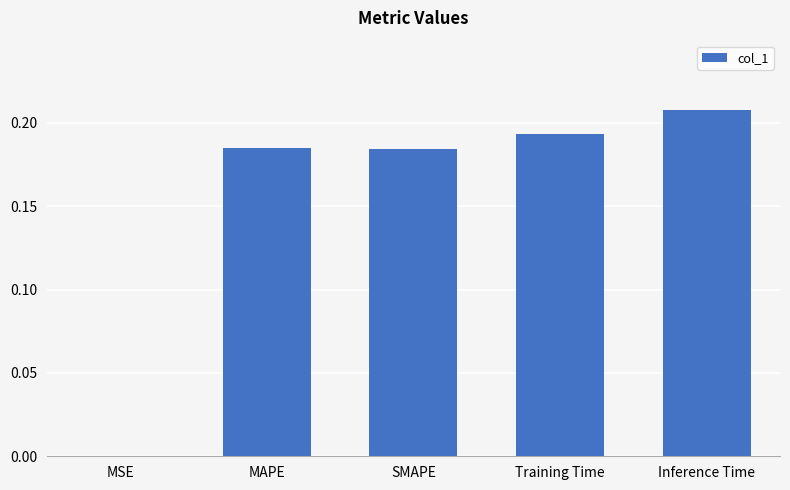

How many series are shown in this chart?

1